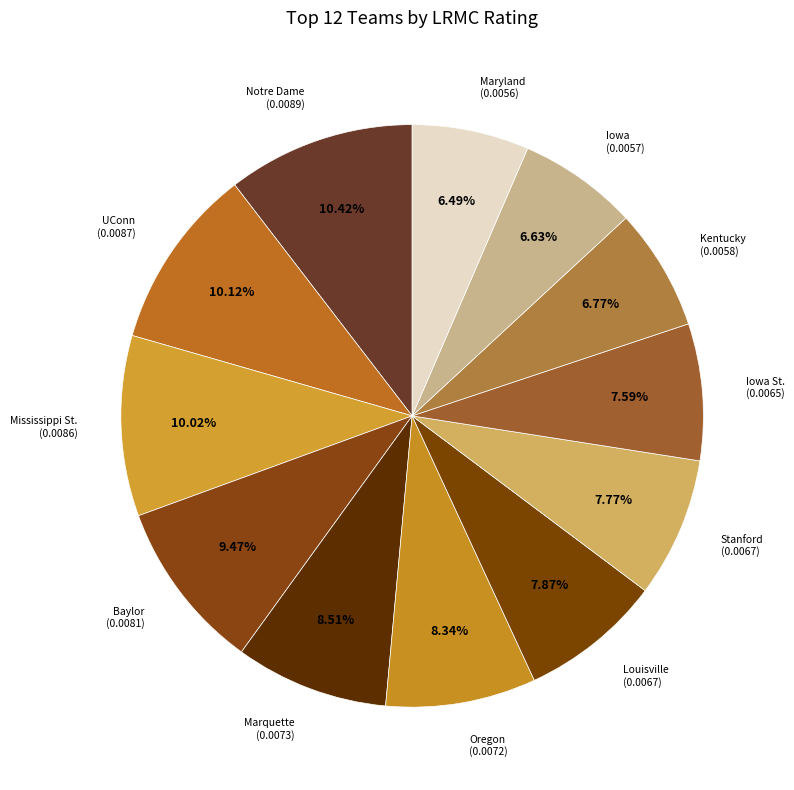

Which has a higher value, Louisville or Maryland?

Louisville